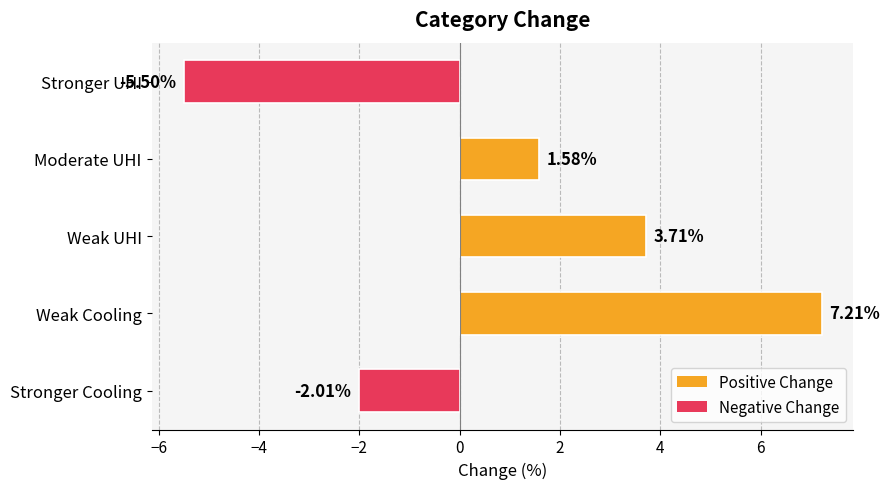

What is the difference between the maximum and minimum values?

12.7